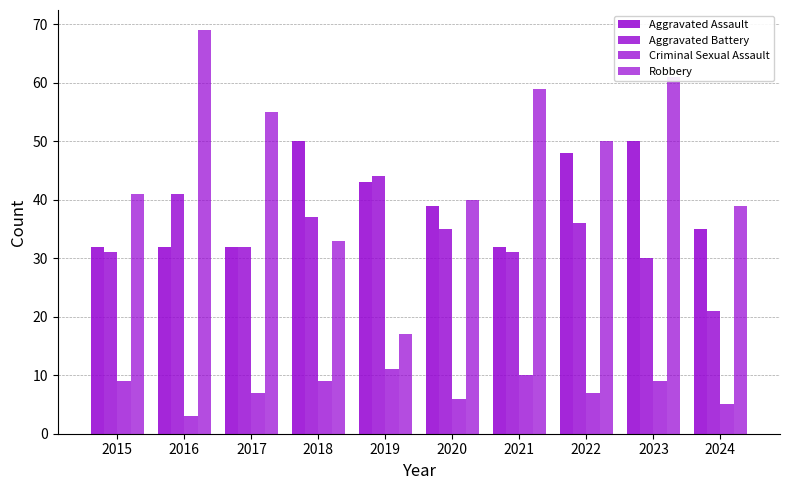

At which category is the sum across all series the highest?

2023